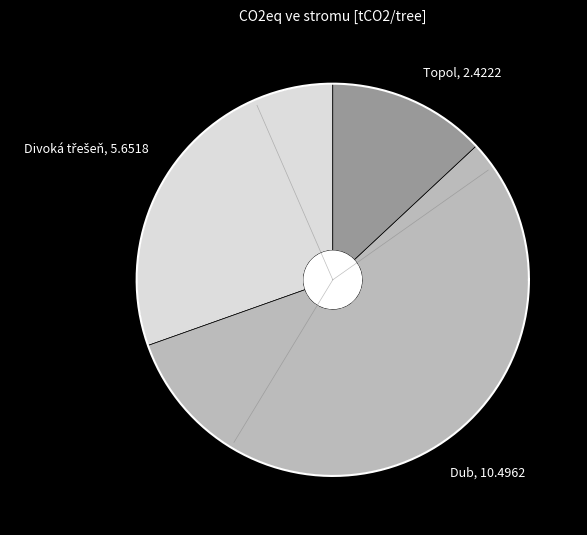

What percentage is NOT represented by Topol?

87.0%